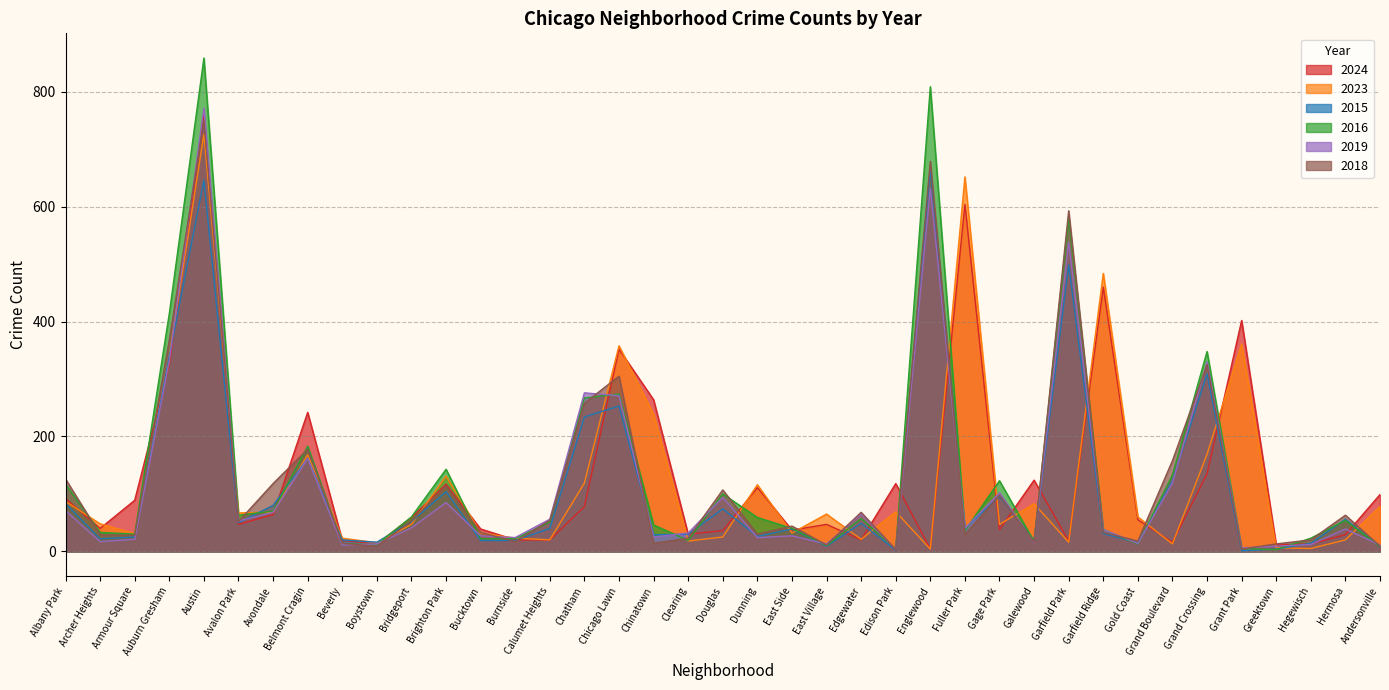

What is the difference between the maximum and minimum values in the 2016 series?

856